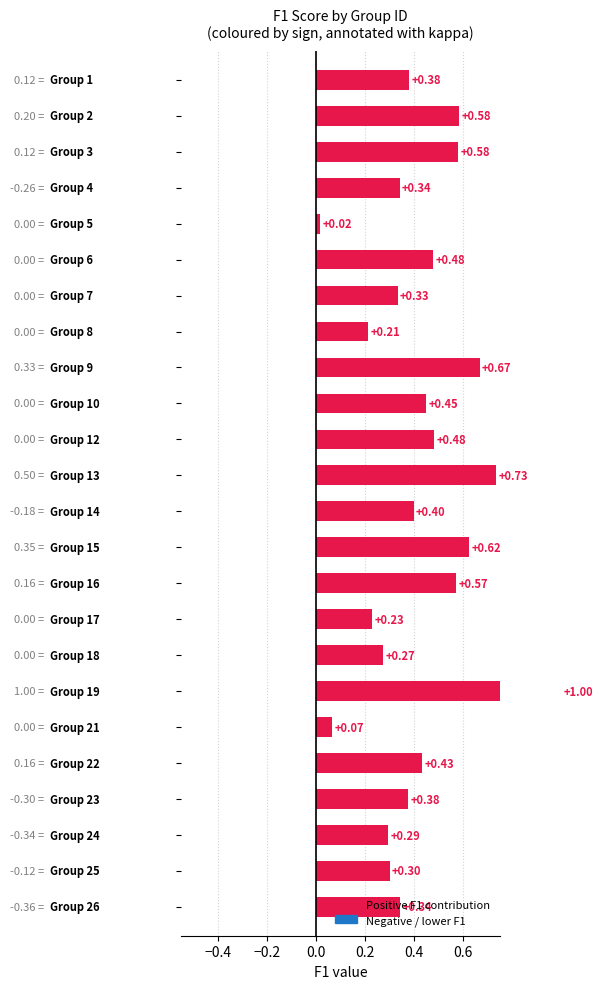

Is it true that the value at 20 is 0.6?

False